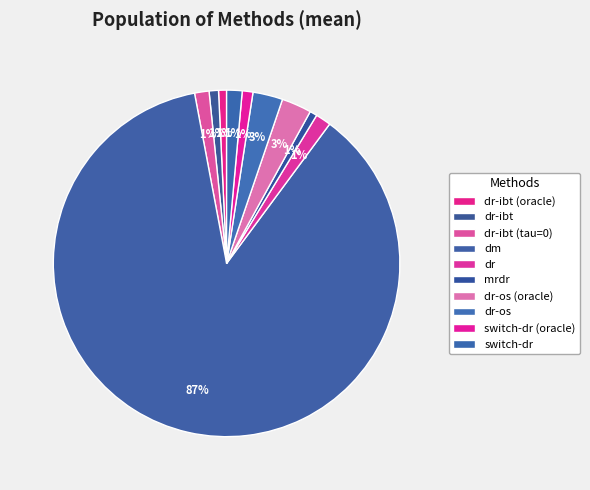

How many segments does this pie chart have?

10